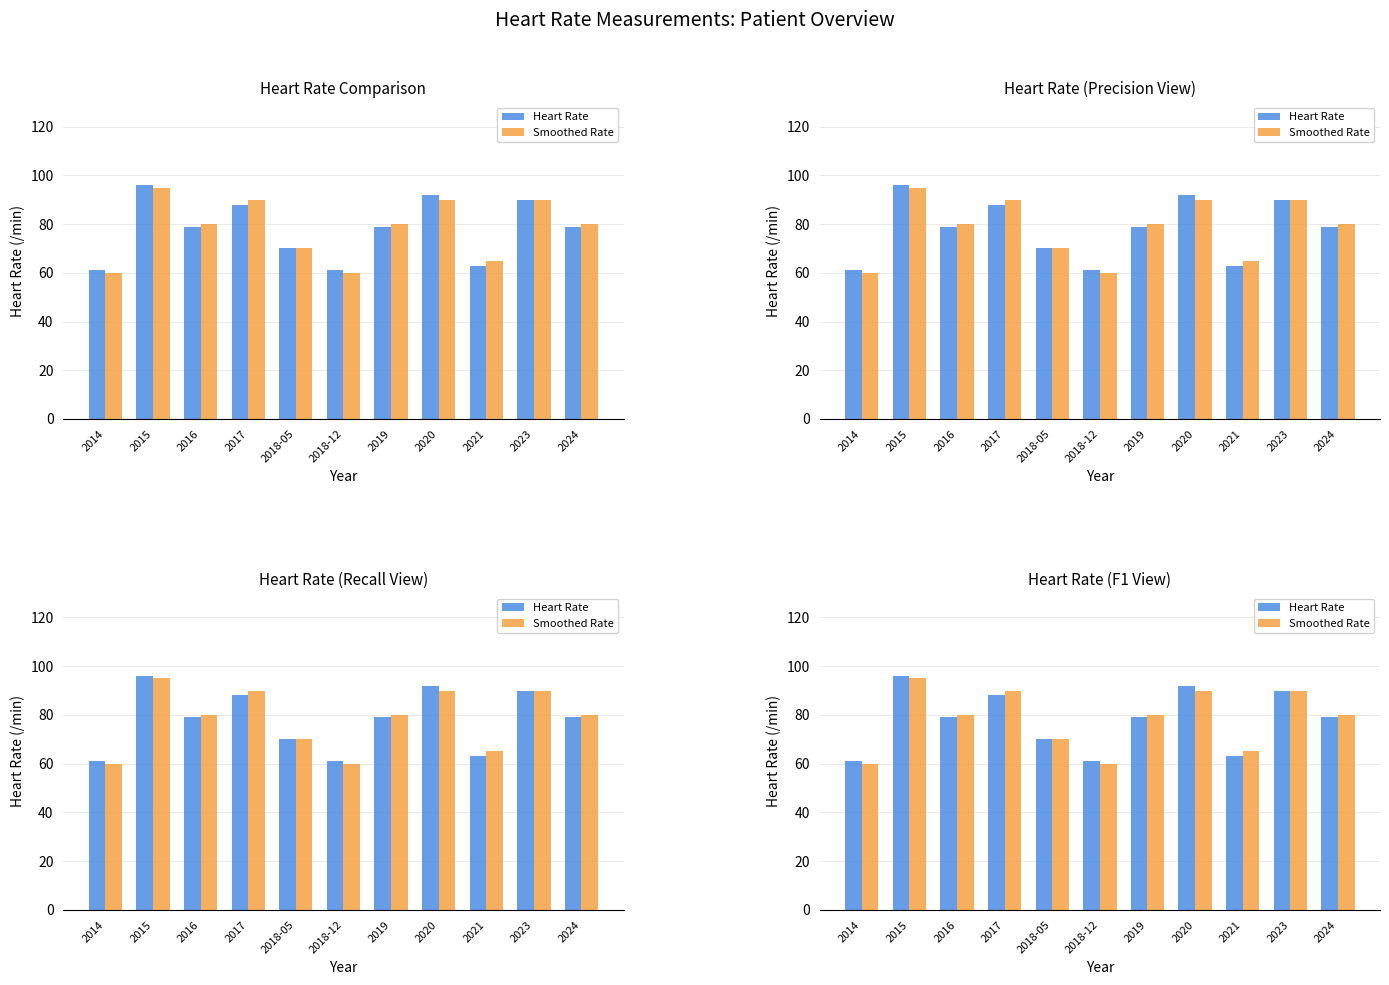

What is the average value of the Smoothed Rate series?

78